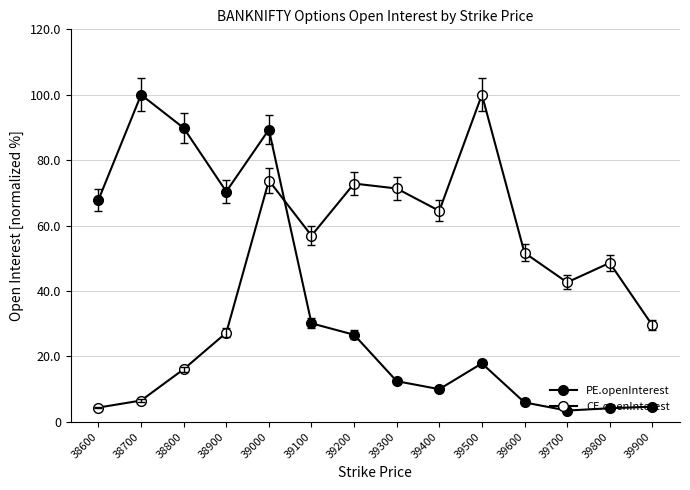

Count the number of categories in the chart.

14